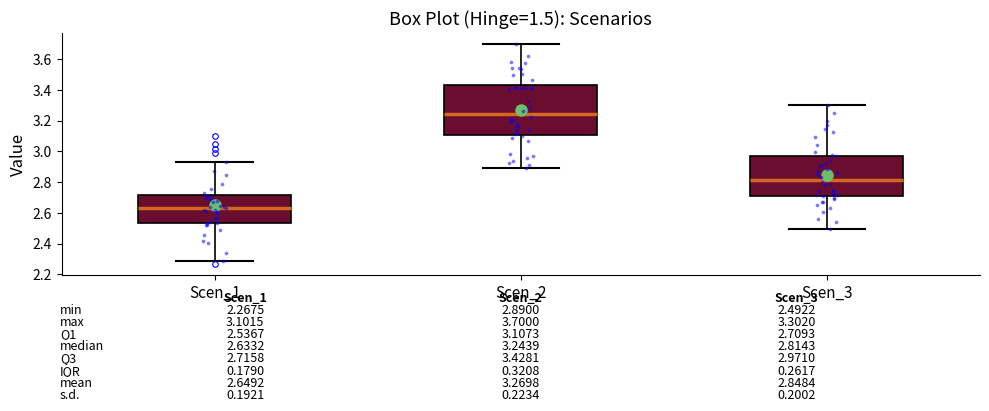

Which box has the highest median line?

Scen_2